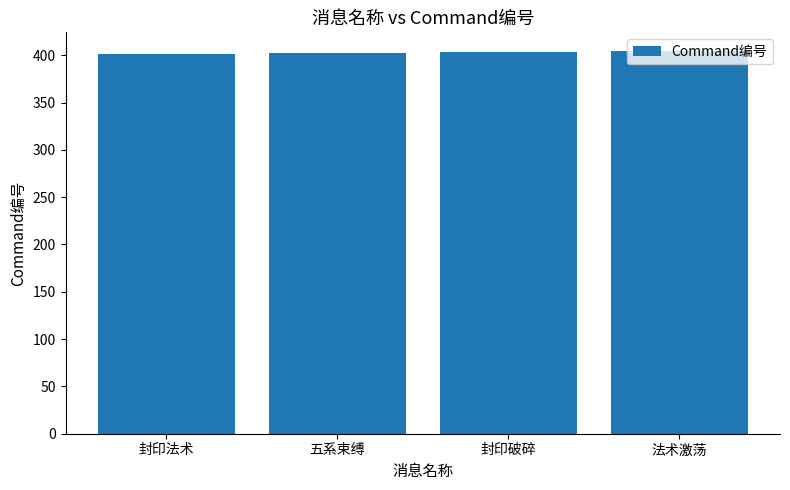

What is the label of the 4th bar from the right?

封印法术